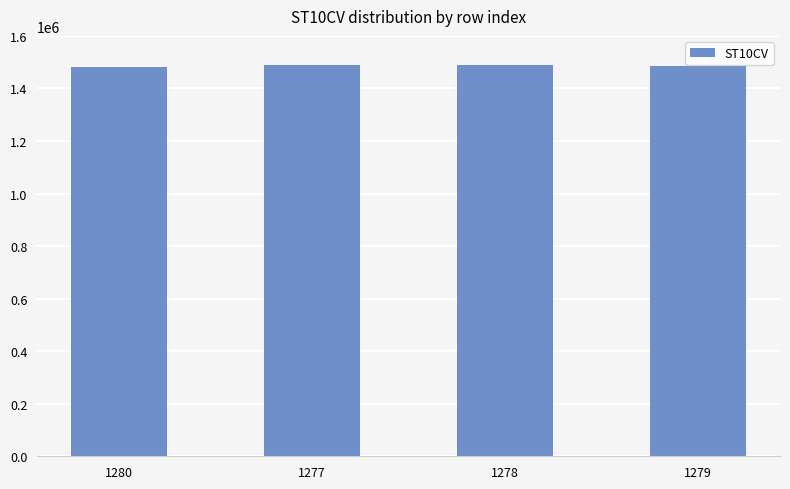

What is the minimum value shown in the chart?

1480430